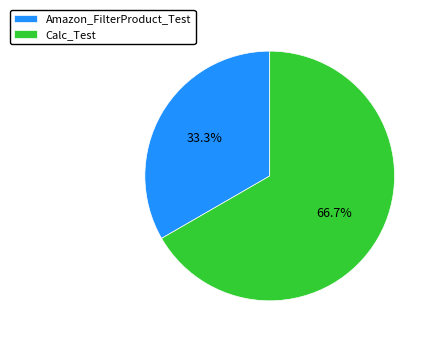

How many segments does this pie chart have?

2